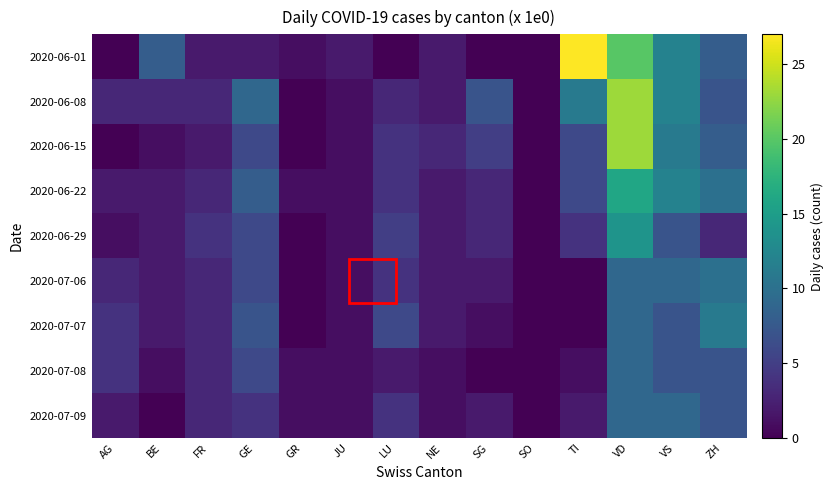

Reading left to right, list all the values displayed in this chart.

2020-06-01: AG=0	BE=8	FR=2	GE=2	GR=1	JU=2	LU=0	NE=2	SG=0	SO=0	TI=27	VD=20	VS=12	ZH=8
2020-06-08: AG=3	BE=3	FR=3	GE=9	GR=0	JU=1	LU=3	NE=2	SG=7	SO=0	TI=11	VD=23	VS=12	ZH=7
2020-06-15: AG=0	BE=1	FR=2	GE=6	GR=0	JU=1	LU=4	NE=3	SG=5	SO=0	TI=6	VD=23	VS=11	ZH=8
2020-06-22: AG=2	BE=2	FR=3	GE=8	GR=1	JU=1	LU=4	NE=2	SG=3	SO=0	TI=6	VD=16	VS=12	ZH=10
2020-06-29: AG=1	BE=2	FR=4	GE=6	GR=0	JU=1	LU=5	NE=2	SG=3	SO=0	TI=4	VD=14	VS=7	ZH=3
2020-07-06: AG=3	BE=2	FR=3	GE=6	GR=0	JU=1	LU=4	NE=2	SG=2	SO=0	TI=0	VD=9	VS=9	ZH=10
2020-07-07: AG=4	BE=2	FR=3	GE=7	GR=0	JU=1	LU=6	NE=2	SG=1	SO=0	TI=0	VD=9	VS=7	ZH=11
2020-07-08: AG=4	BE=1	FR=3	GE=6	GR=1	JU=1	LU=2	NE=1	SG=0	SO=0	TI=1	VD=9	VS=7	ZH=7
2020-07-09: AG=2	BE=0	FR=3	GE=4	GR=1	JU=1	LU=4	NE=1	SG=2	SO=0	TI=2	VD=9	VS=9	ZH=7